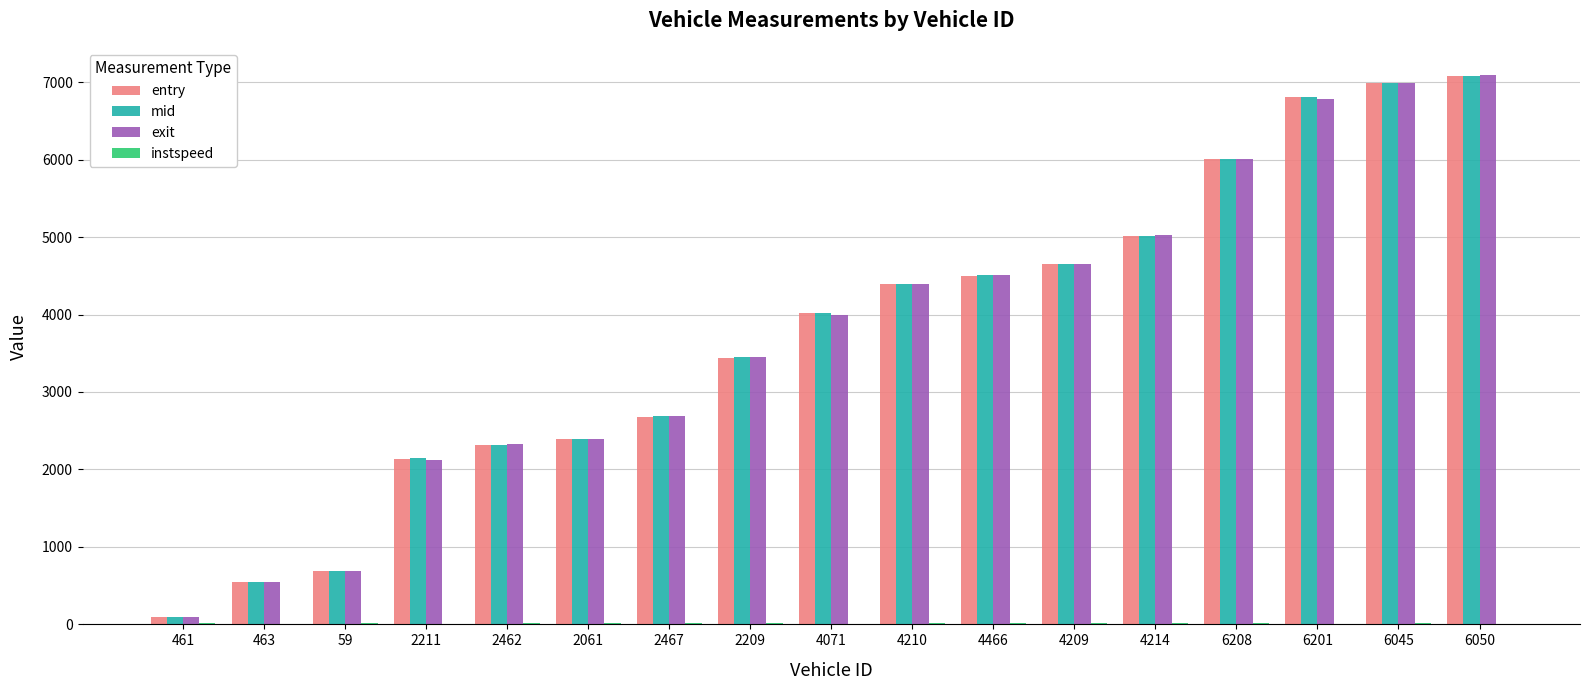

Between 2211 and 4466, which series saw the biggest shift?

exit